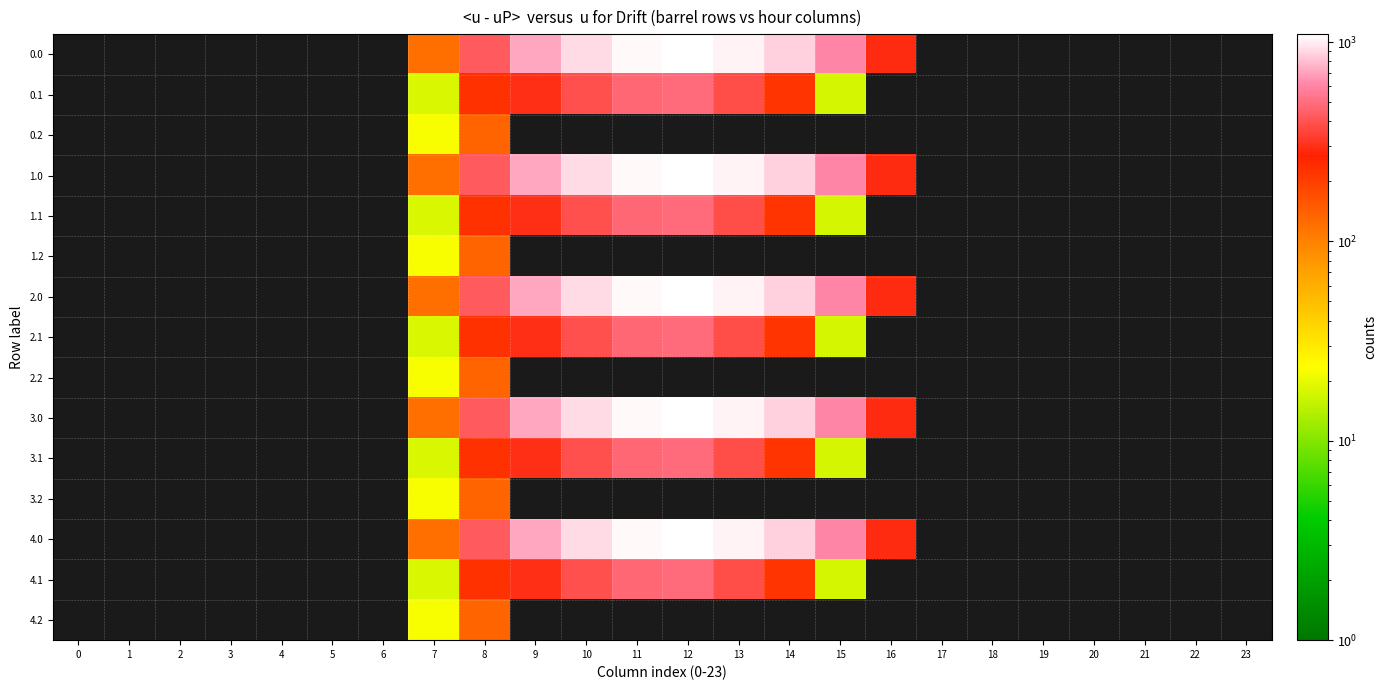

Count the number of data series in this chart.

15